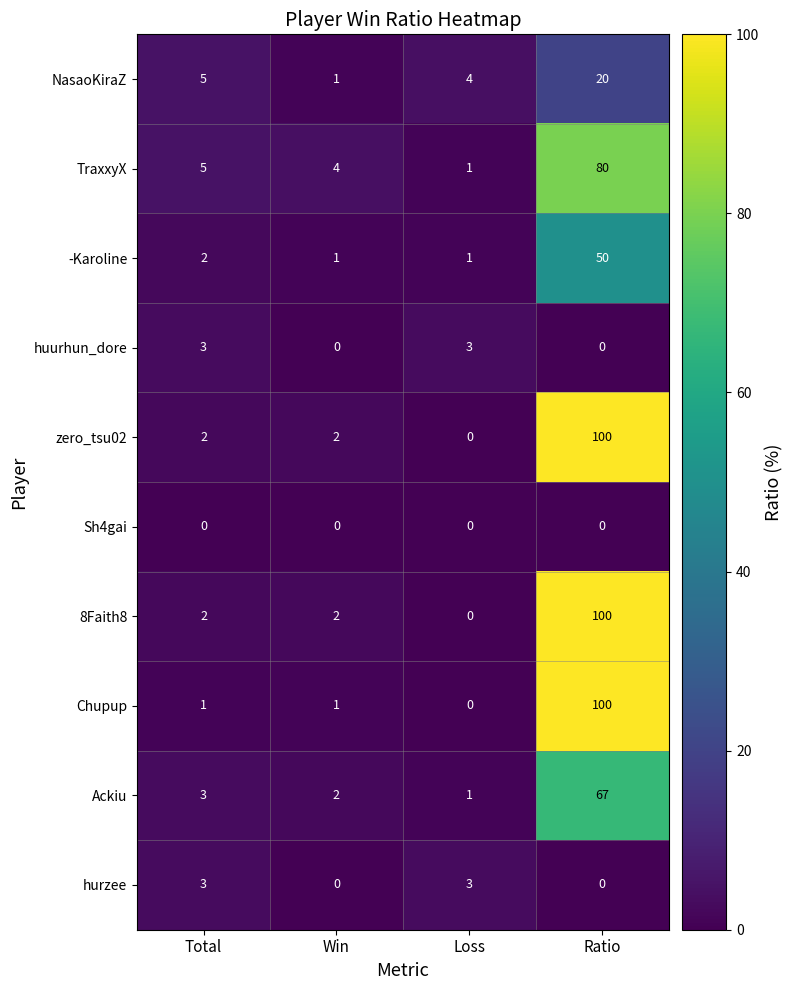

Is the value of Ackiu at Loss greater than the value of huurhun_dore at Loss?

No